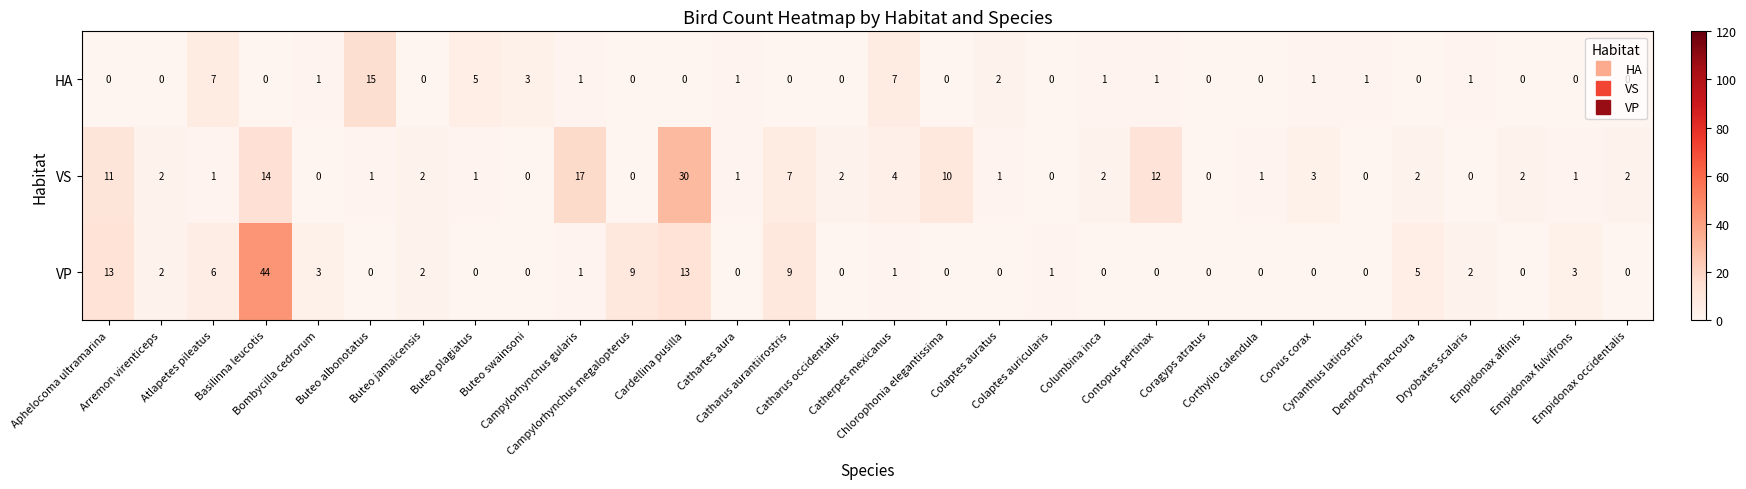

How many distinct data groups are displayed?

3